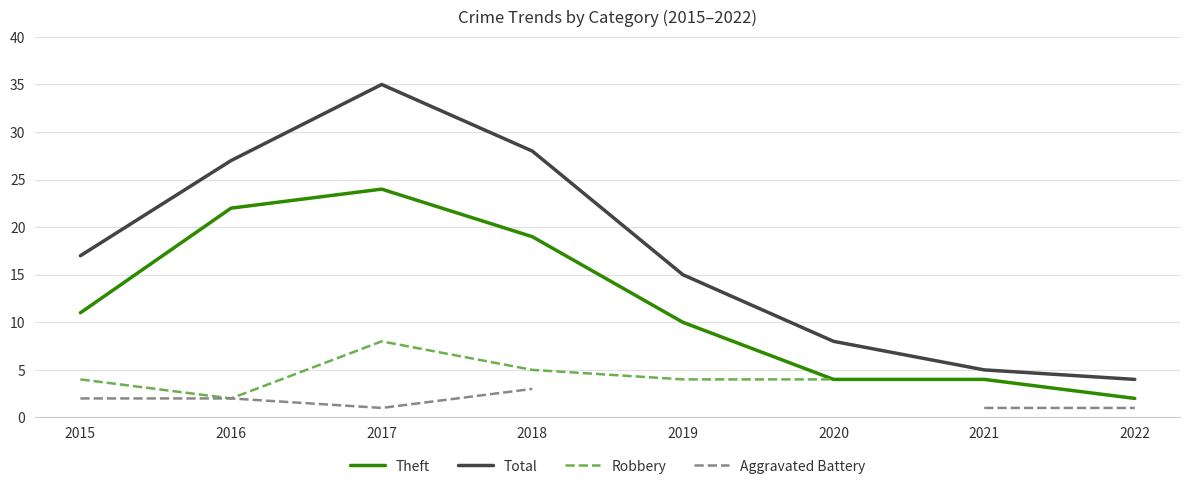

At which category does Aggravated Battery reach its first local valley?

2017